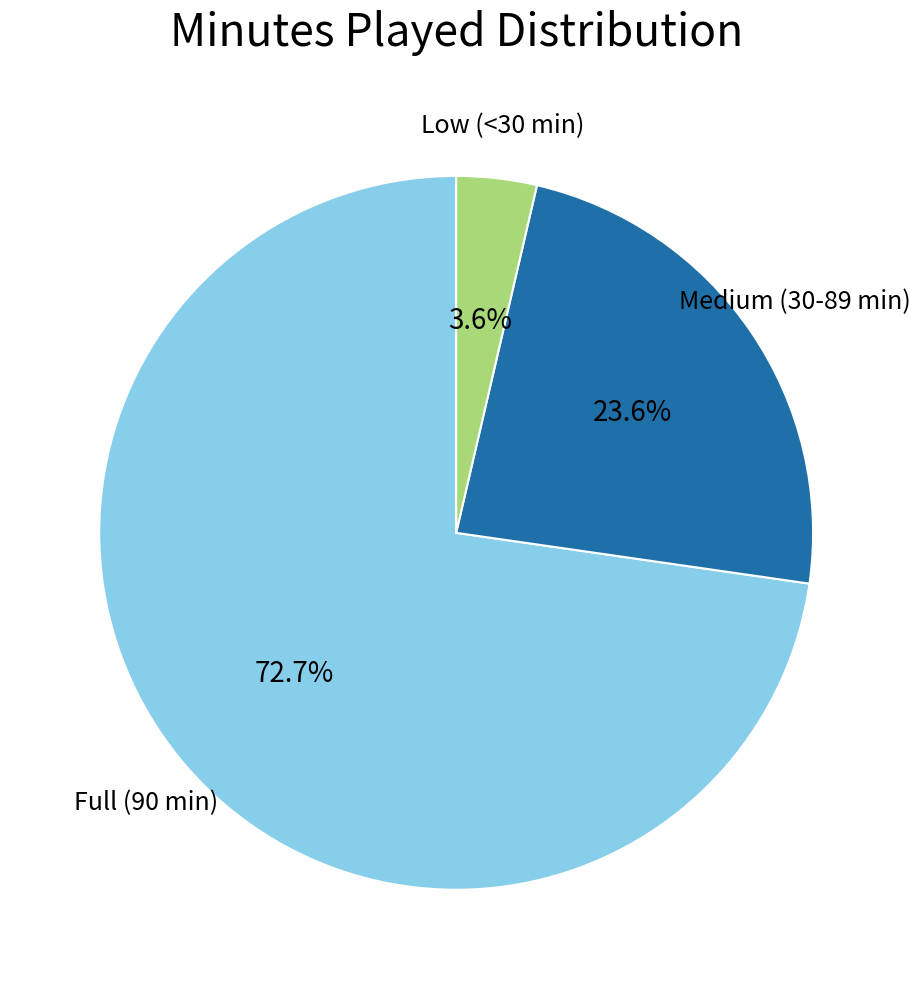

Does any single category account for the majority?

Yes